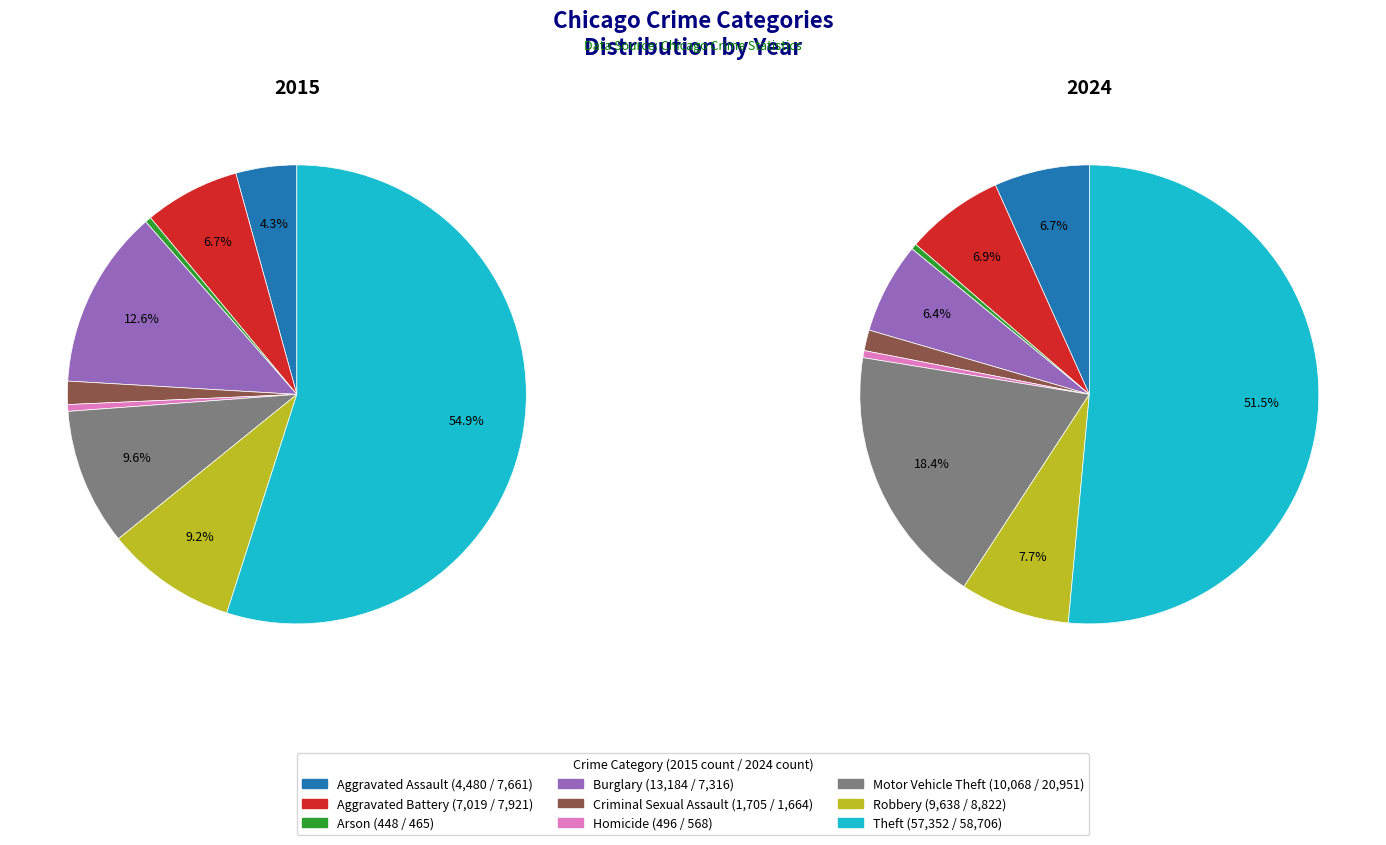

The 8 slice represents 46% of the pie. True or false?

False